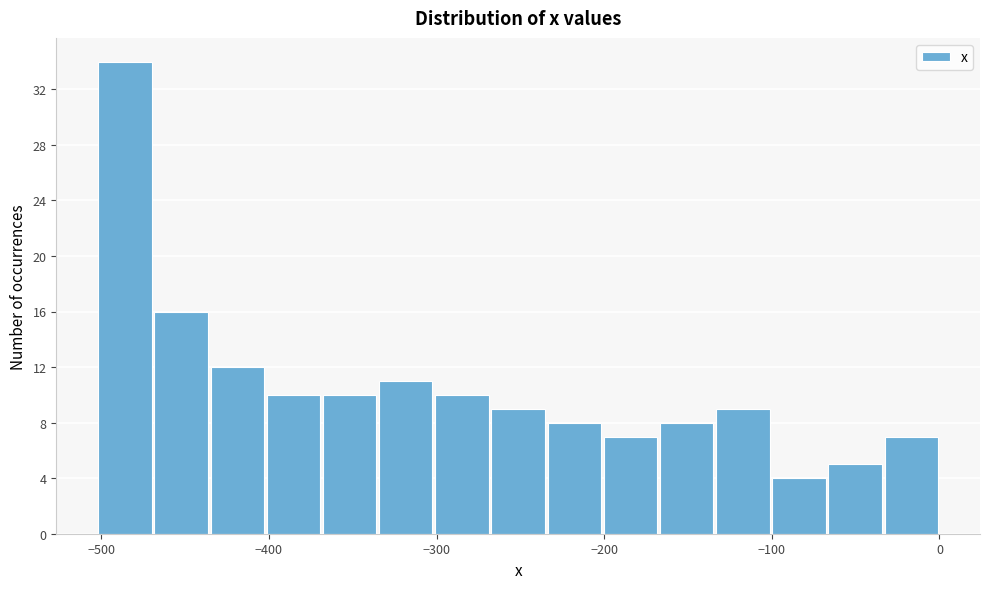

Around what value on the x-axis is the tallest bar? Give the approximate position of its centre, as read against the axis.

-490